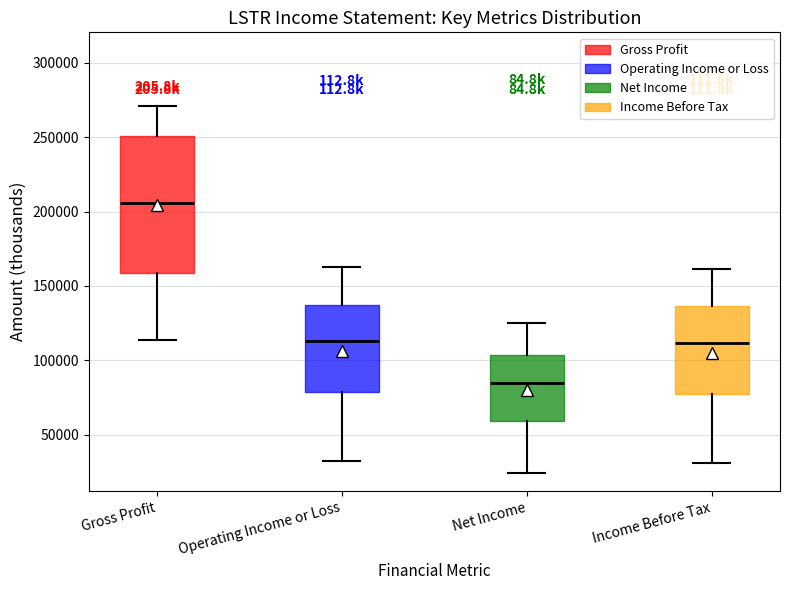

Reading left to right, transcribe this box plot: for each box, give where its median line is, the range the box spans, and where its two whiskers end, as read against the y-axis. The values are not printed on the chart, so give them approximately, as read against the axis.

Gross Profit: median 205000, box 160000 to 250000, whiskers 115000 to 270000
Operating Income or Loss: median 115000, box 80000 to 135000, whiskers 30000 to 165000
Net Income: median 85000, box 60000 to 105000, whiskers 25000 to 125000
Income Before Tax: median 110000, box 75000 to 135000, whiskers 30000 to 160000